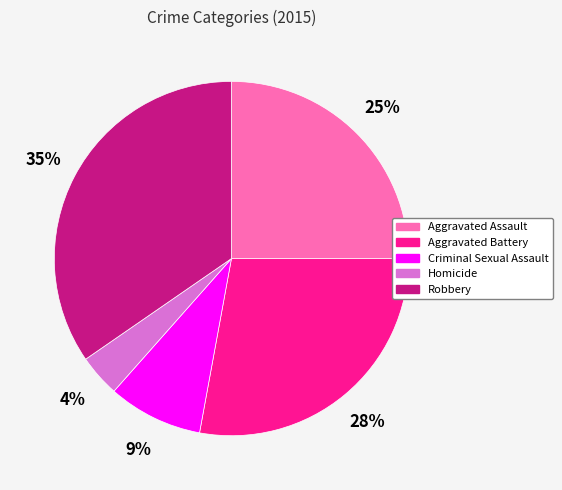

Is it true that Criminal Sexual Assault is 9% of the pie?

True